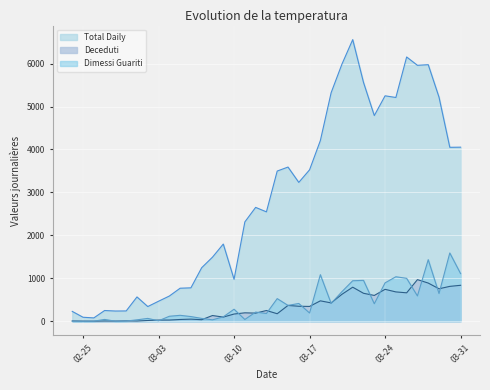

Count the number of categories in the chart.

37